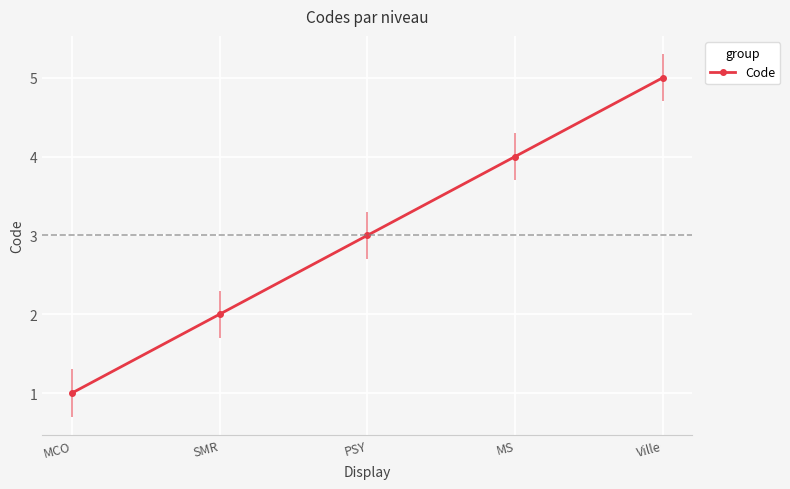

How many data points does each series have?

5